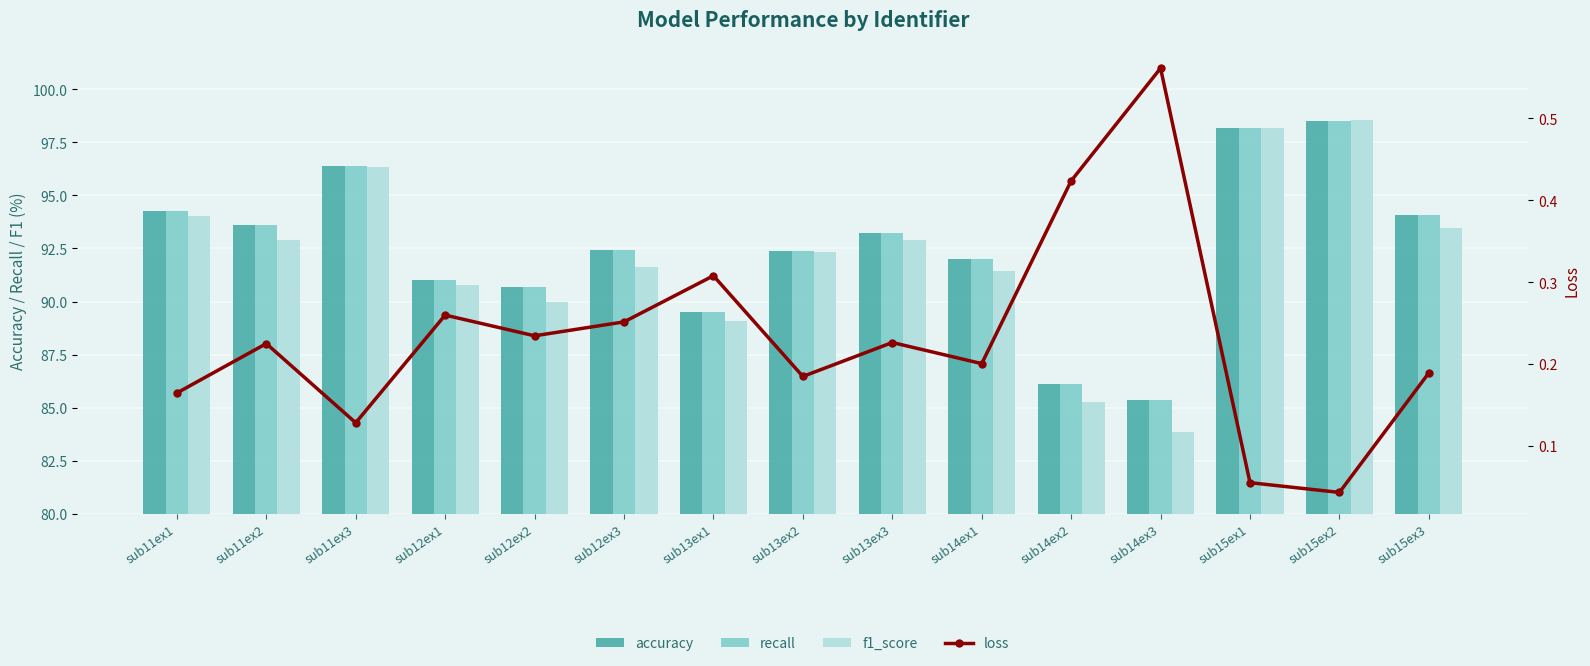

Rank the series at sub12ex2 from lowest to highest value.

loss, f1_score, recall, accuracy